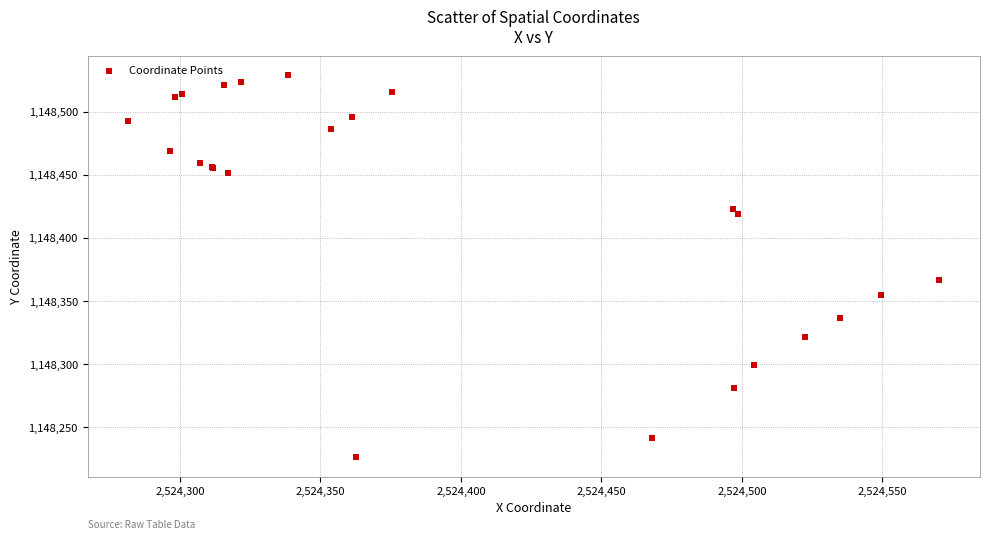

What Y value in the scatter plot is closest to 1148377?

1148366.2